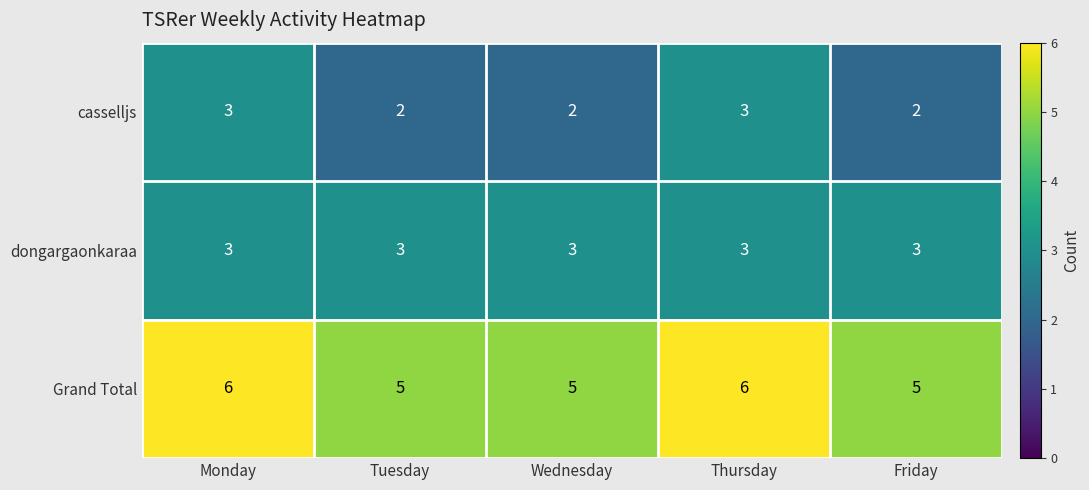

How many casselljs values are between 2 and 3?

5